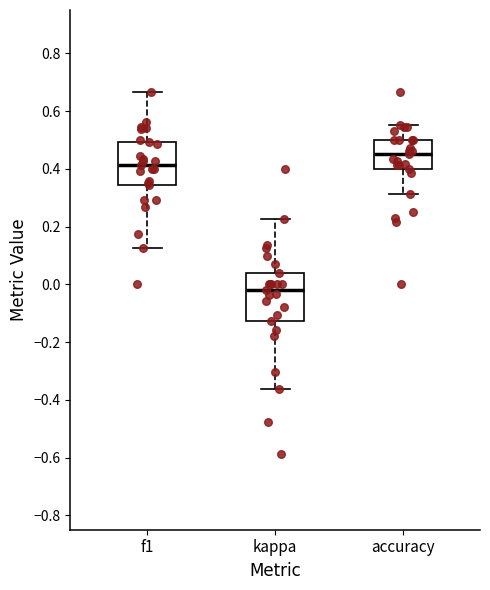

Which box's median line is the lowest?

kappa